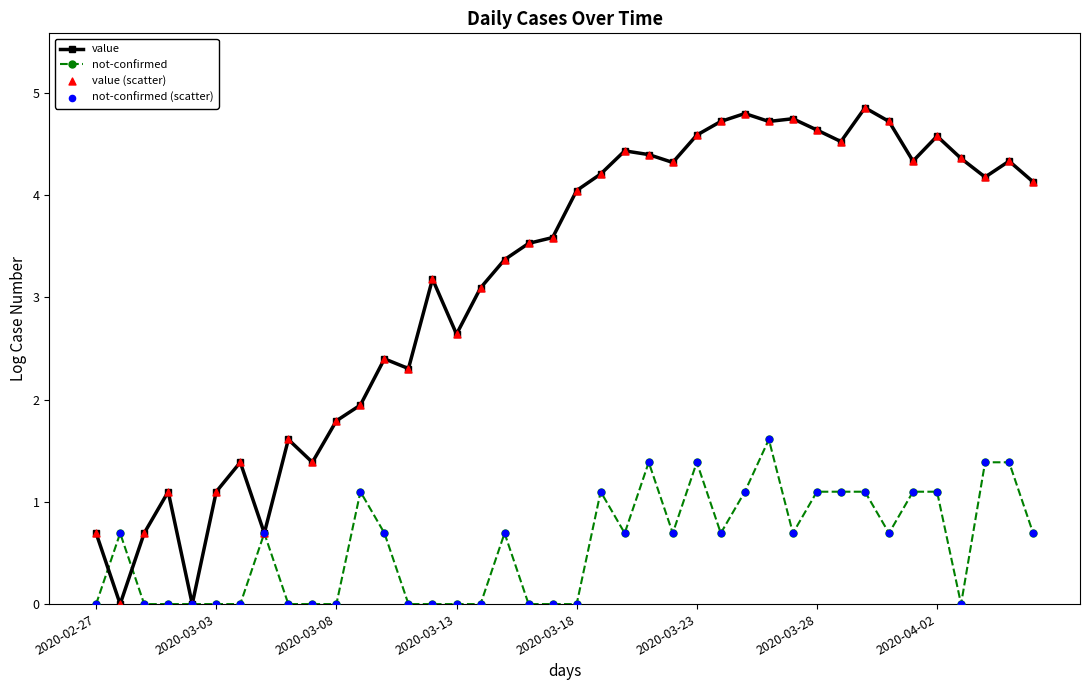

At how many categories does at least one series exceed 3?

25